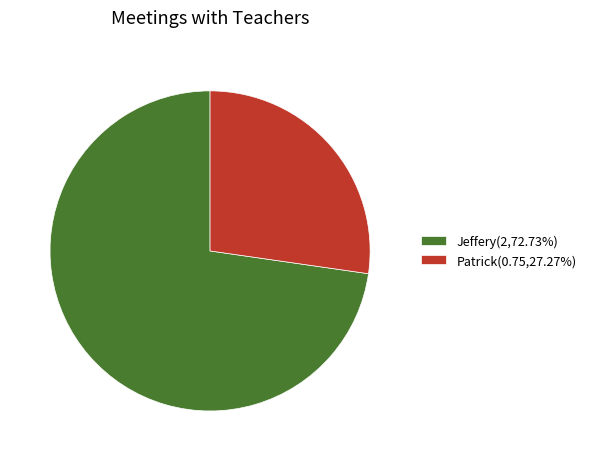

How many segments does this pie chart have?

2